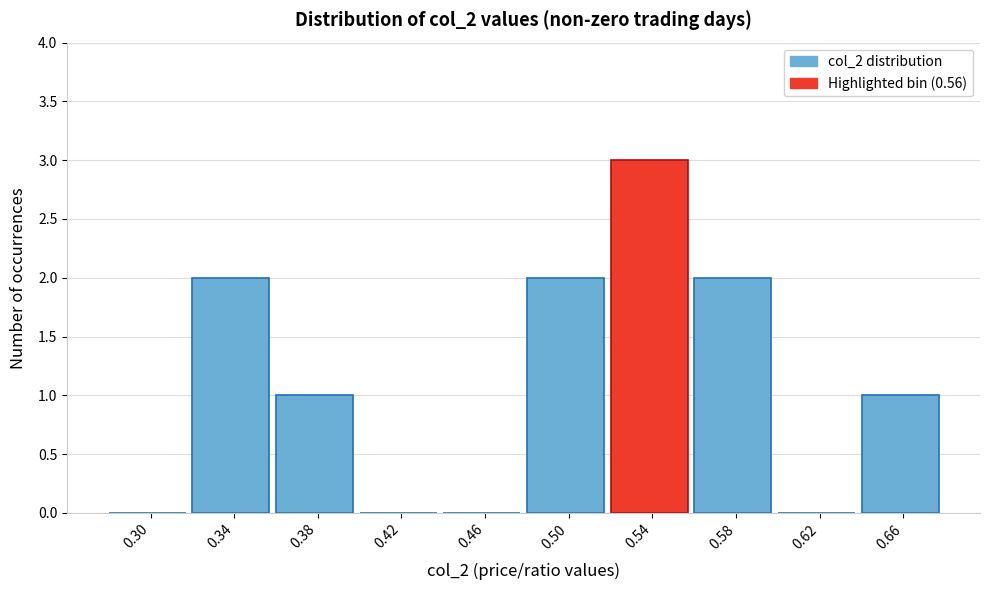

Reading left to right, extract all data points from this chart.

0.30=0	0.34=2	0.38=1	0.42=0	0.46=0	0.50=2	0.54=3	0.58=2	0.62=0	0.66=1